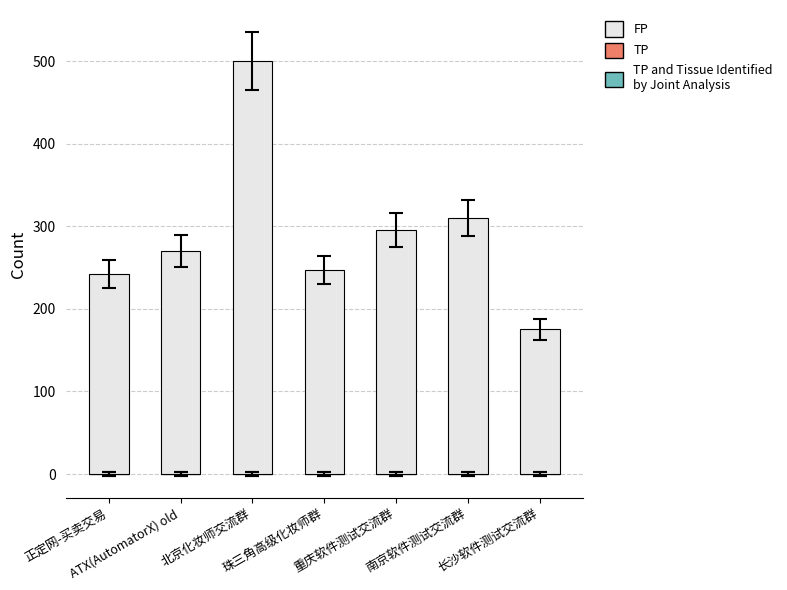

What is the difference between the second highest and minimum values?

135